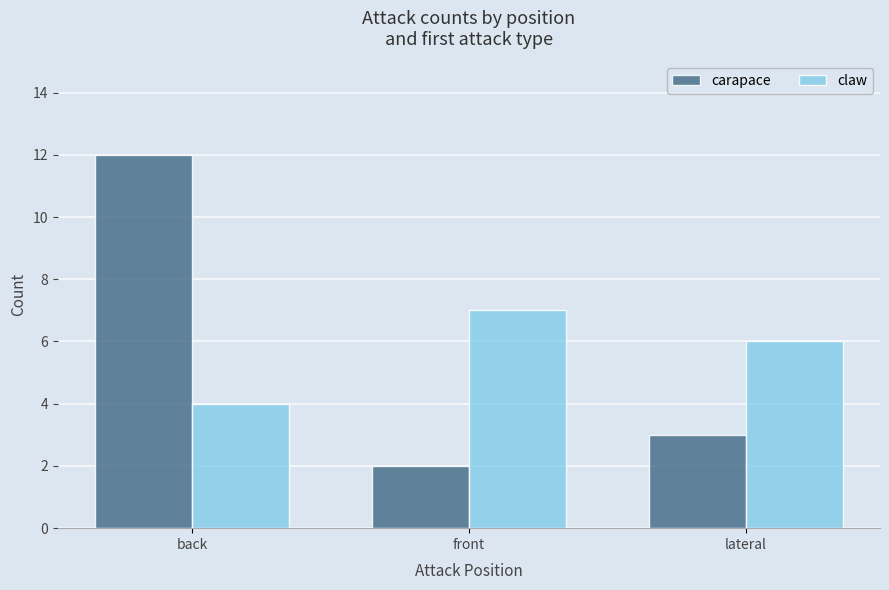

Reading left to right, extract all data points from this chart.

carapace: back=12	front=2	lateral=3
claw: back=4	front=7	lateral=6